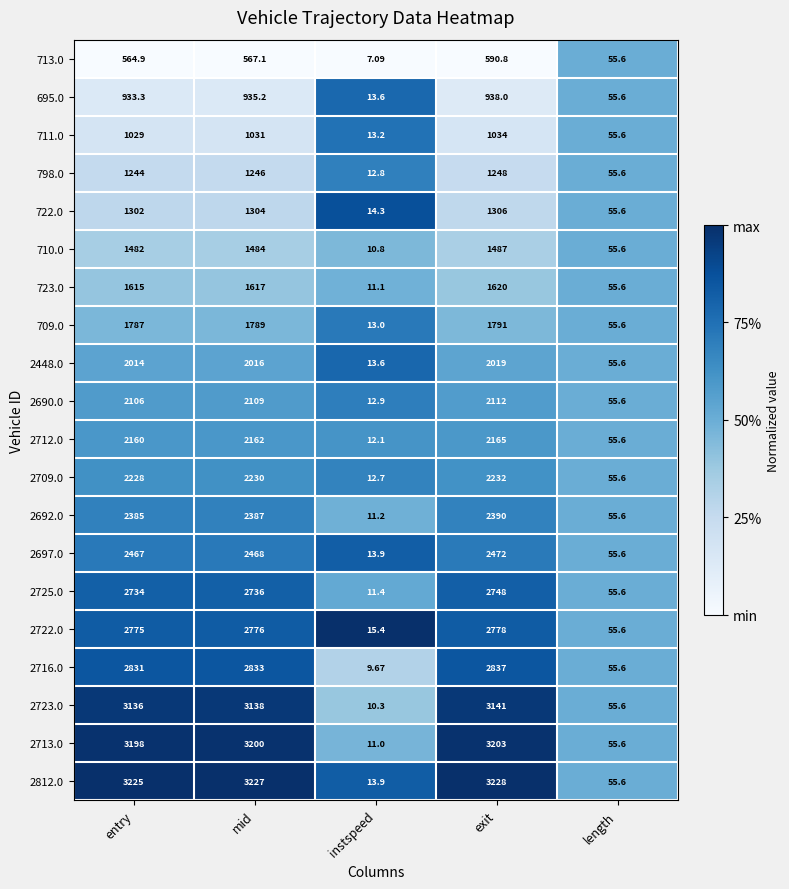

List the labels in order of 2690.0 value, largest first.

exit, mid, entry, length, instspeed